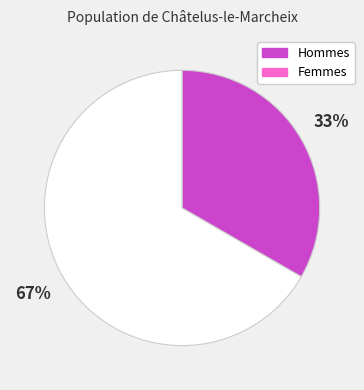

Is there any slice that represents more than half of the pie?

Yes